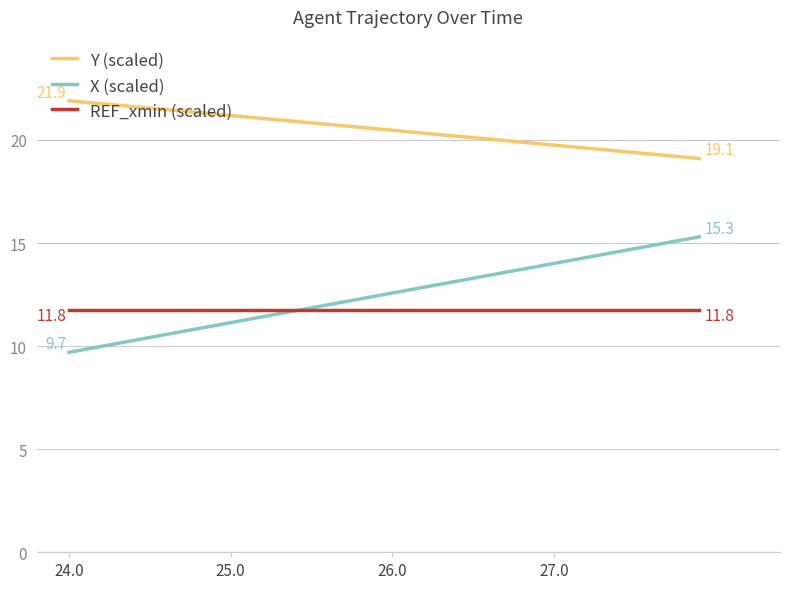

What is the highest value of the X (scaled) series?

15.3